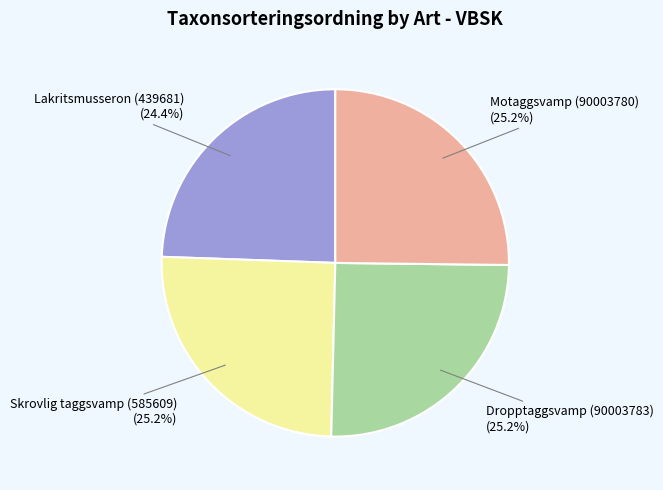

To the nearest percent, what portion does Motaggsvamp (90003780) represent?

25%